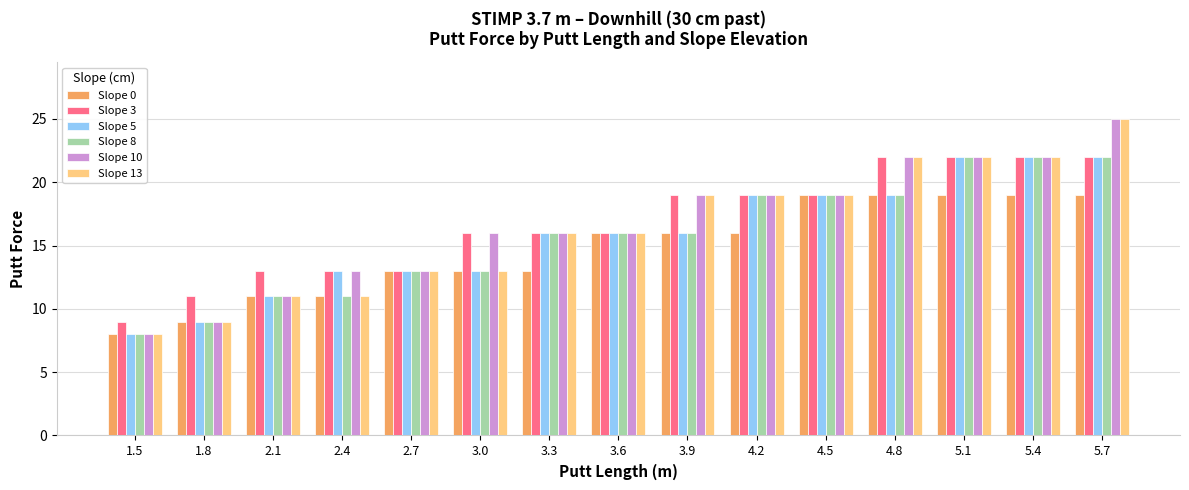

What is the minimum value shown in the chart?

8